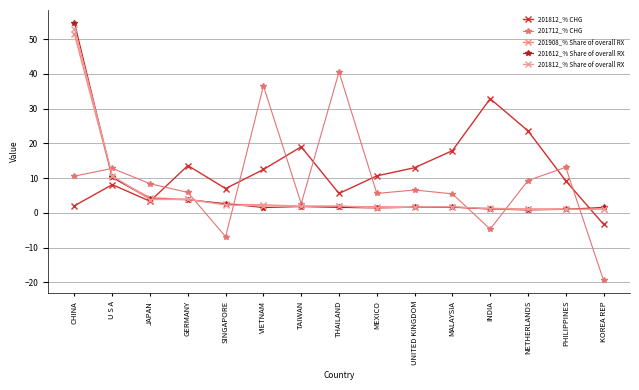

Which category has the highest value across all series?

CHINA